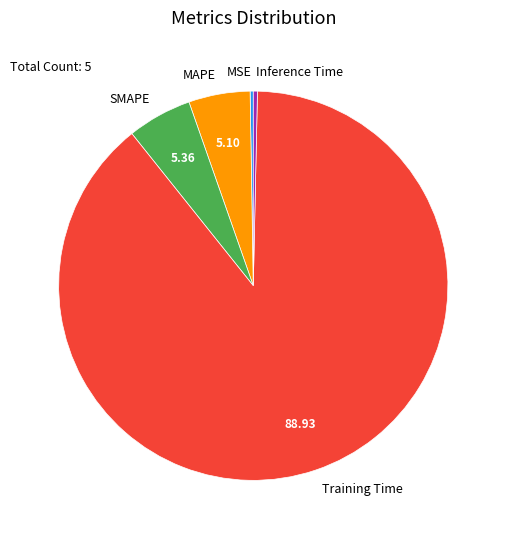

Is it true that Training Time is 84% of the pie?

False